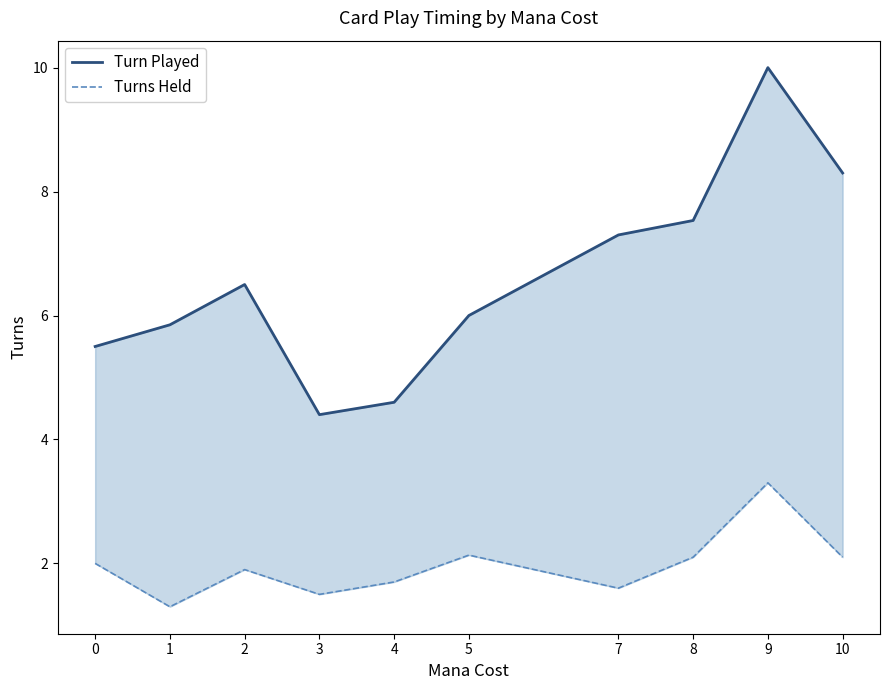

At how many categories does at least one series exceed 5?

8